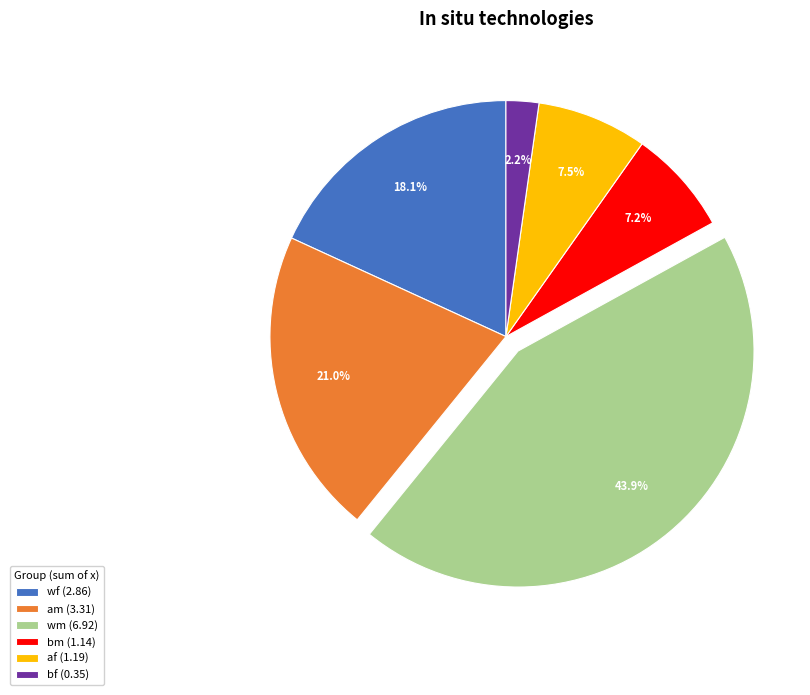

True or false: af accounts for 19% of the total.

False